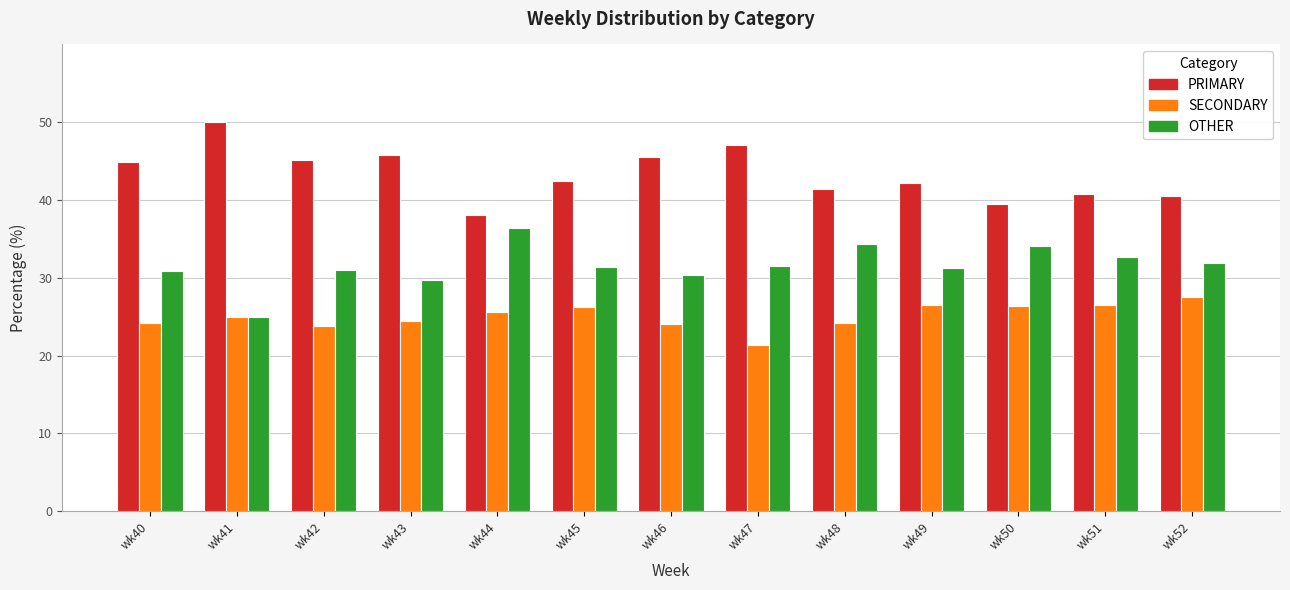

At wk50, list the series in order from largest to smallest.

PRIMARY, OTHER, SECONDARY